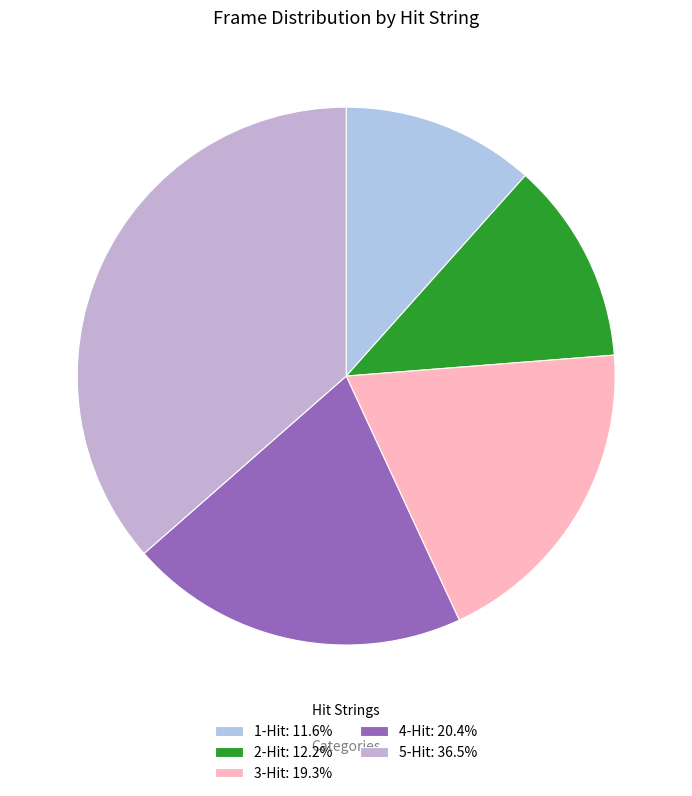

Do 1-Hit and 2-Hit together represent more than half of the pie?

No